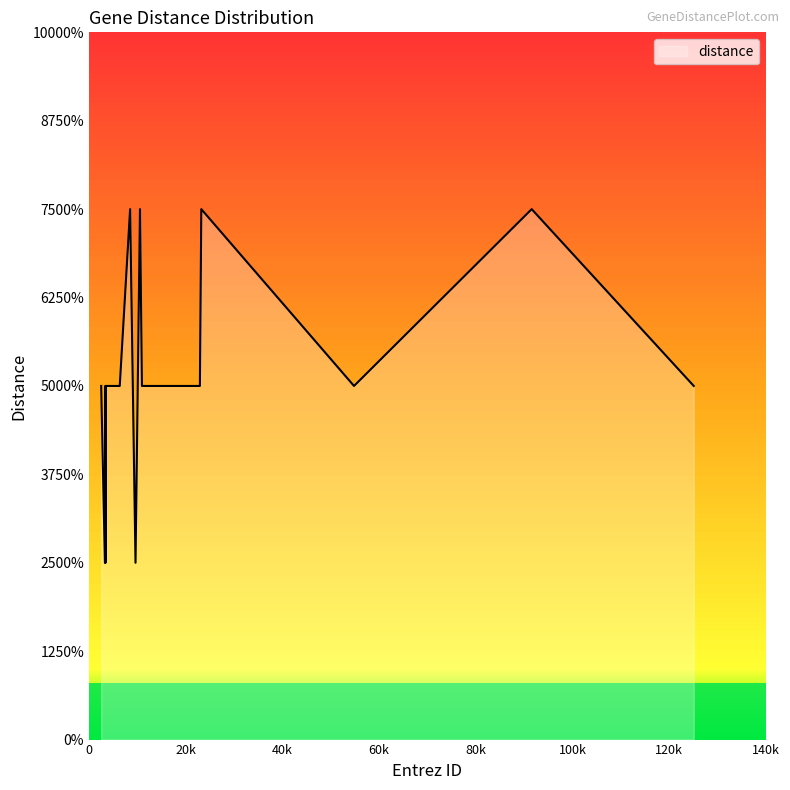

Does the chart have visible grid lines?

No